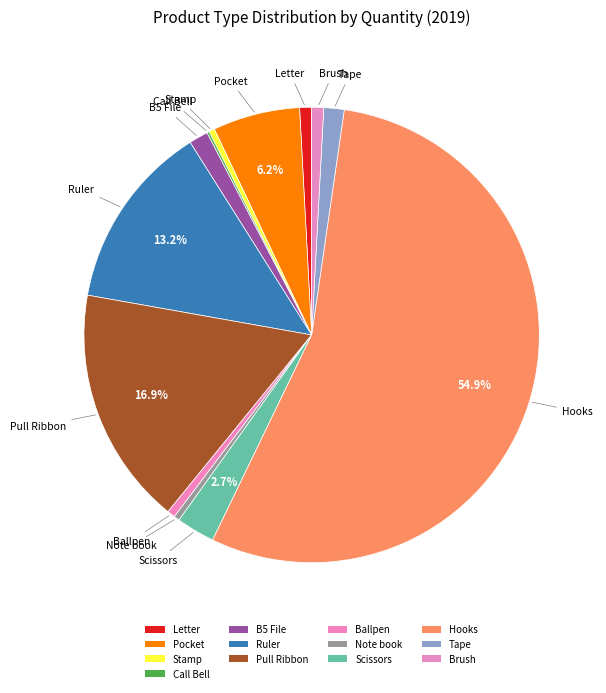

Is it true that Brush is 1% of the pie?

True